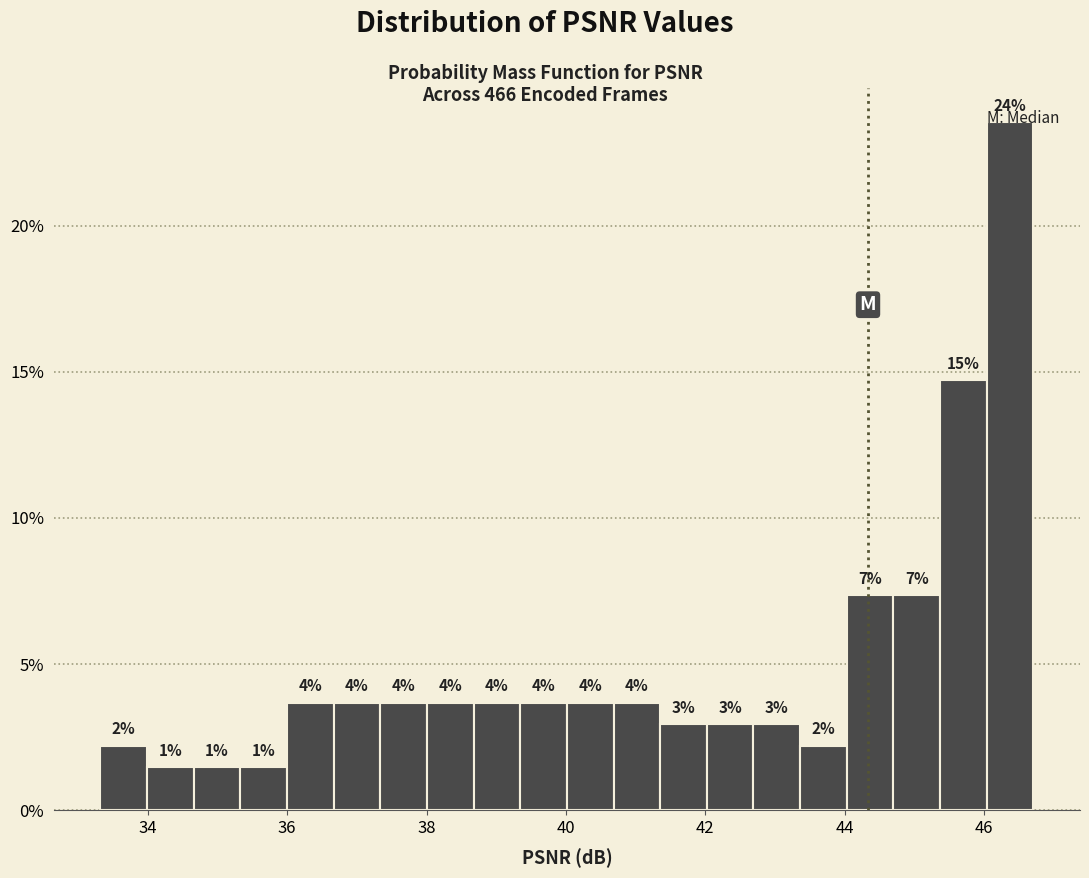

Read against the x-axis, roughly where is the centre of the tallest bar?

46.4